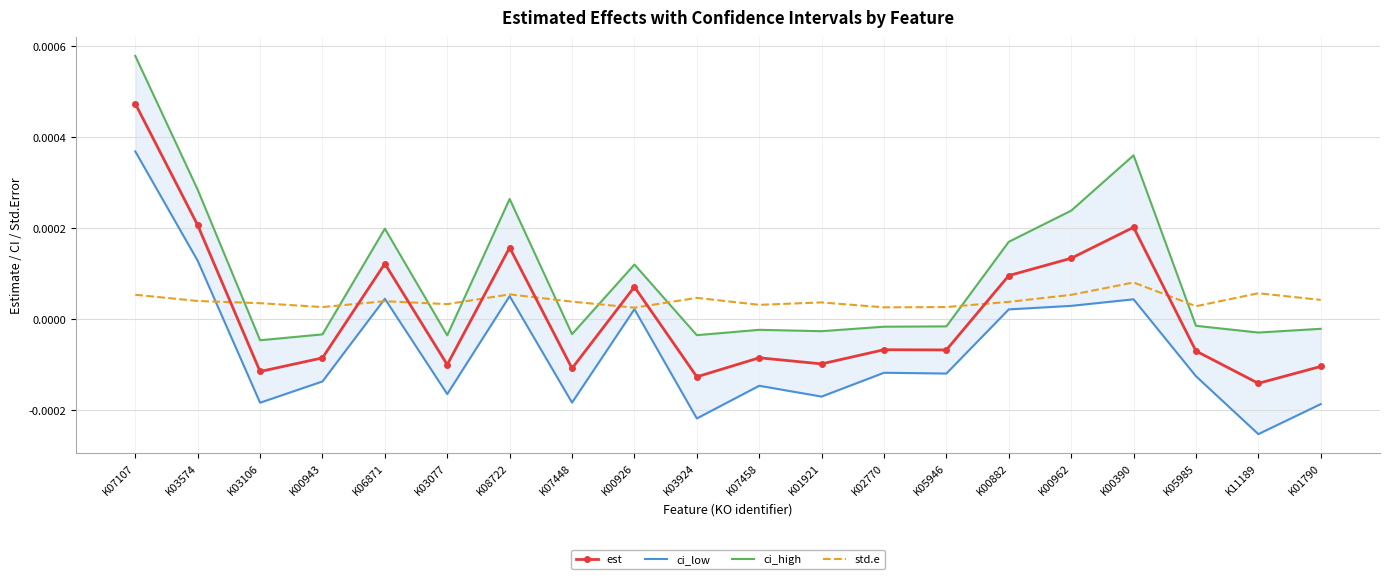

Between K05946 and K00882, which series saw the biggest shift?

ci_high